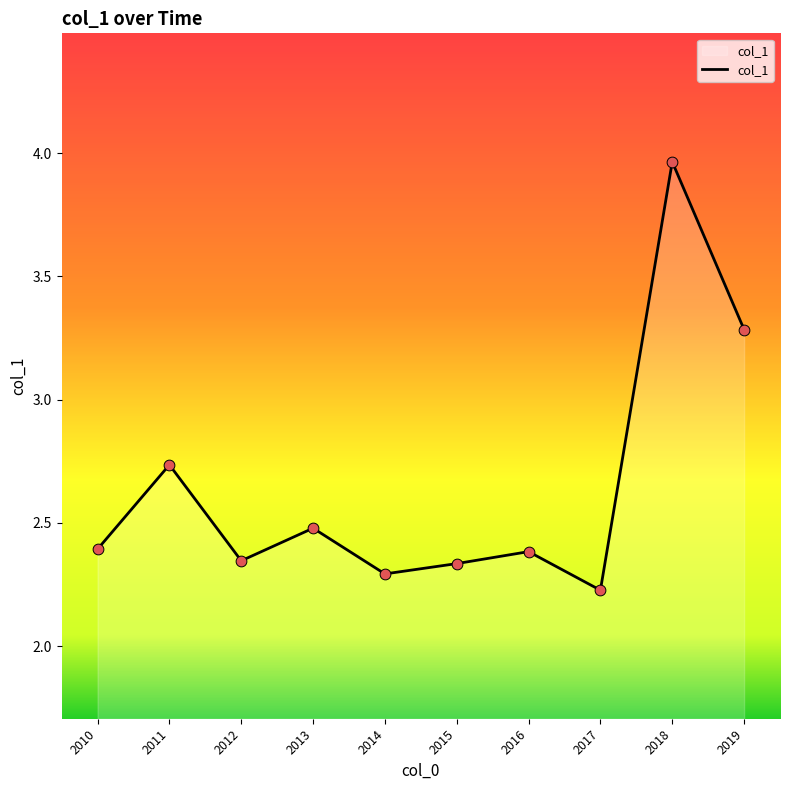

Which has a higher value, 2010 or 2015?

2010